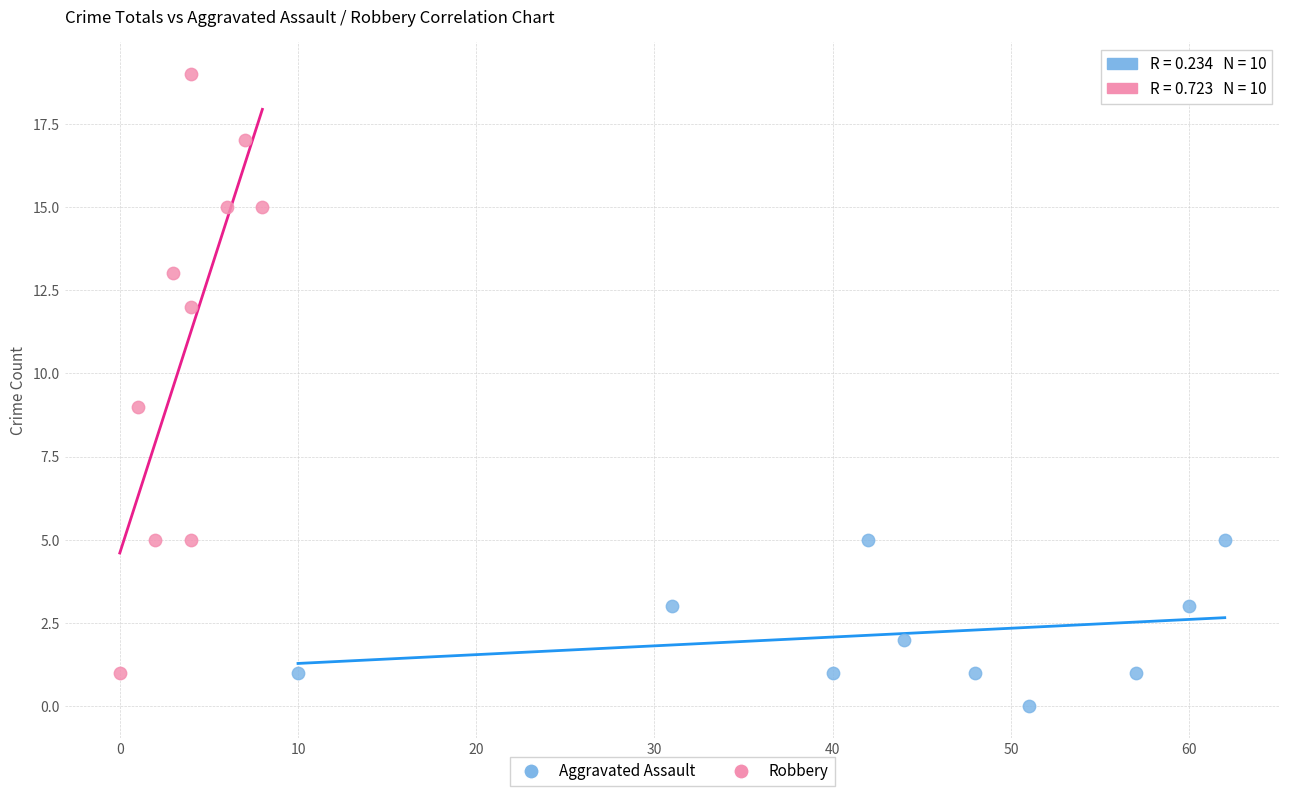

Which series has the largest Y range (max minus min)?

Robbery